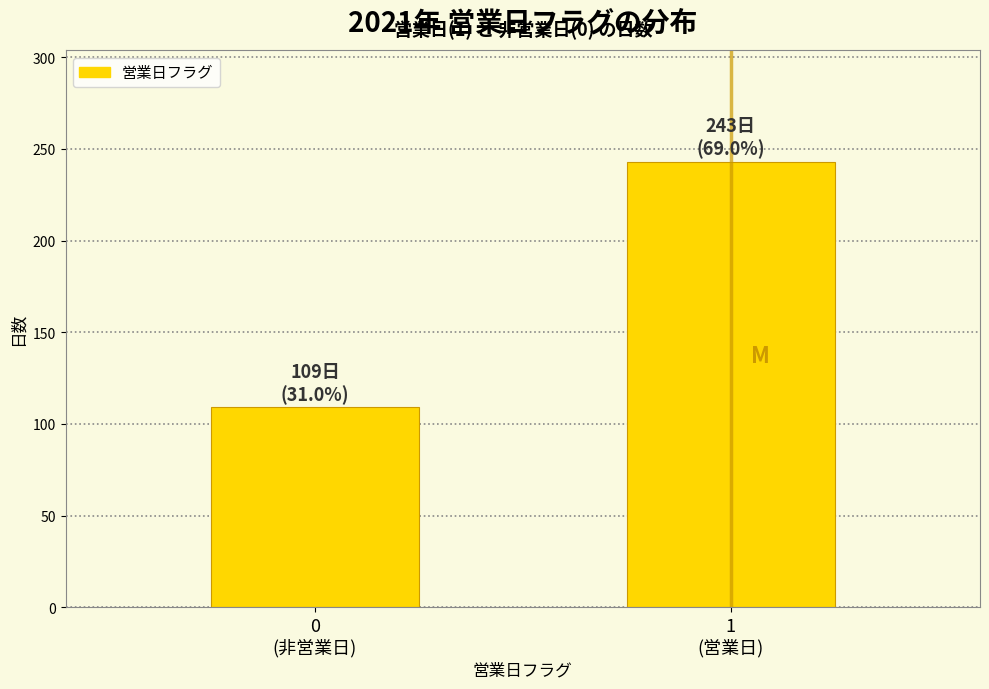

Reading right to left, what are all the values shown in this chart?

243	109